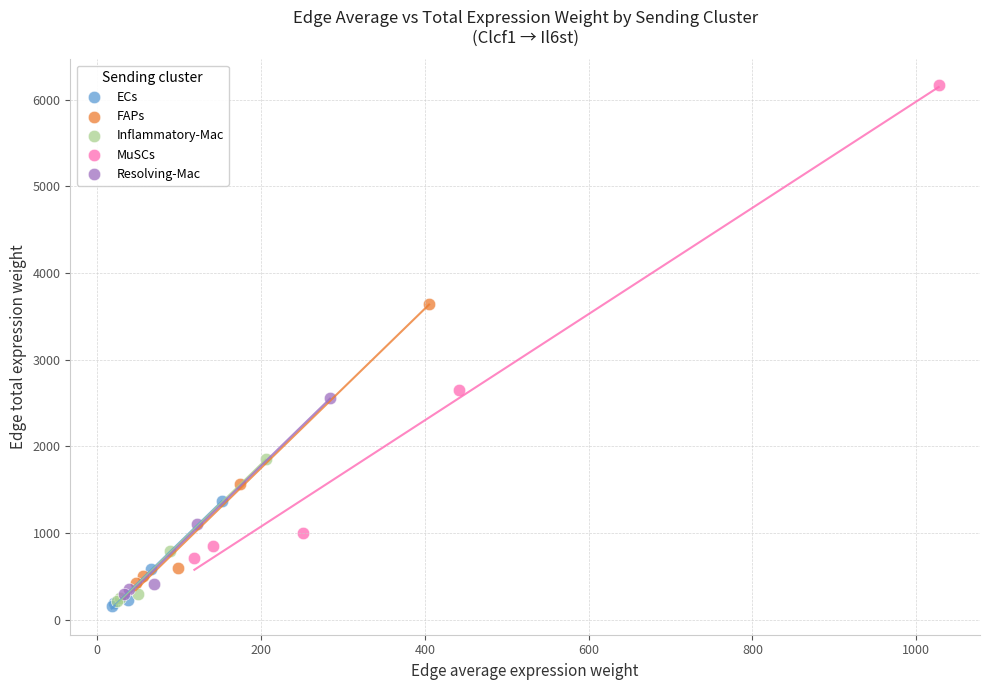

What are all the series names shown in the legend?

ECs, FAPs, Inflammatory-Mac, MuSCs, Resolving-Mac